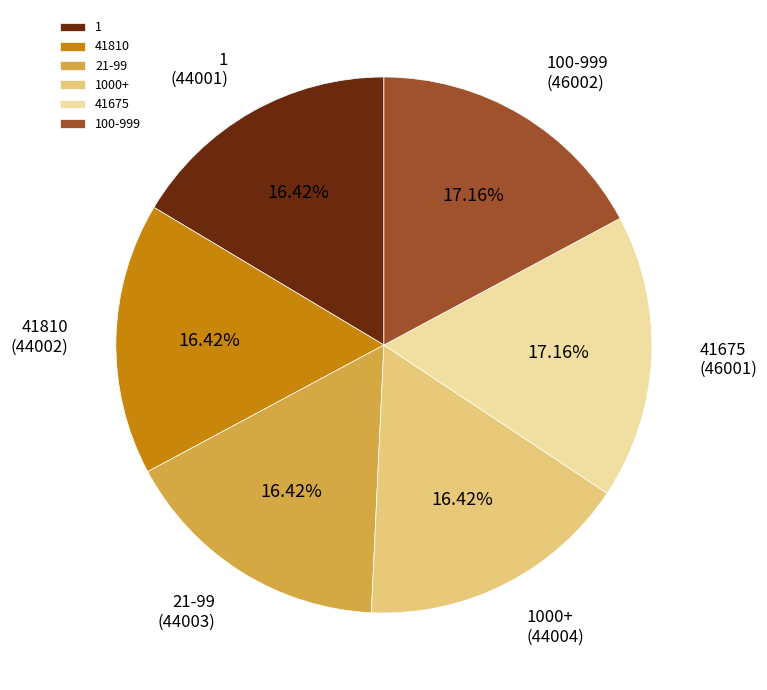

True or false: 41810 accounts for 16% of the total.

True